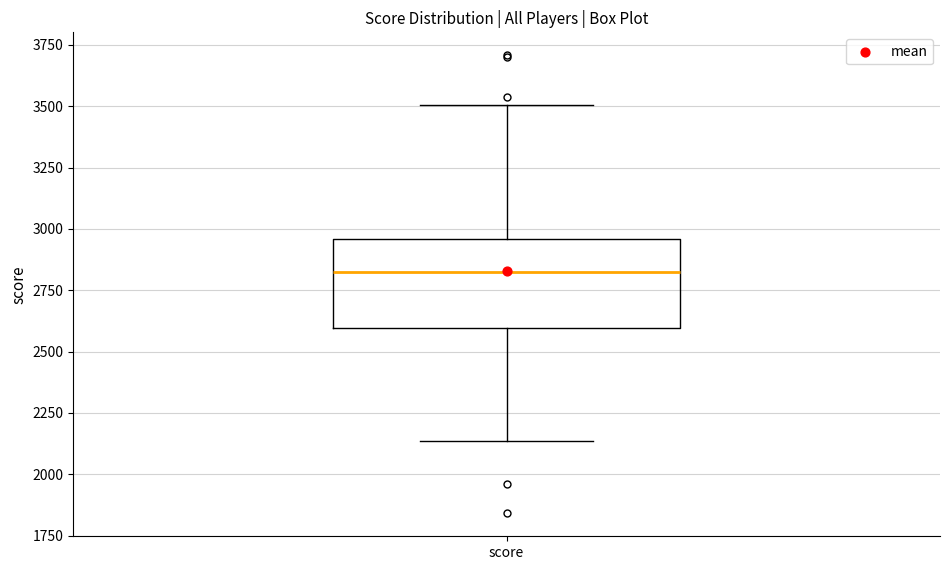

Transcribe this box plot: give where the median line is, the range the box spans, and where the two whiskers end, as read against the y-axis. The values are not printed on the chart, so give them approximately, as read against the axis.

median 2800, box 2600 to 2950, whiskers 2150 to 3500